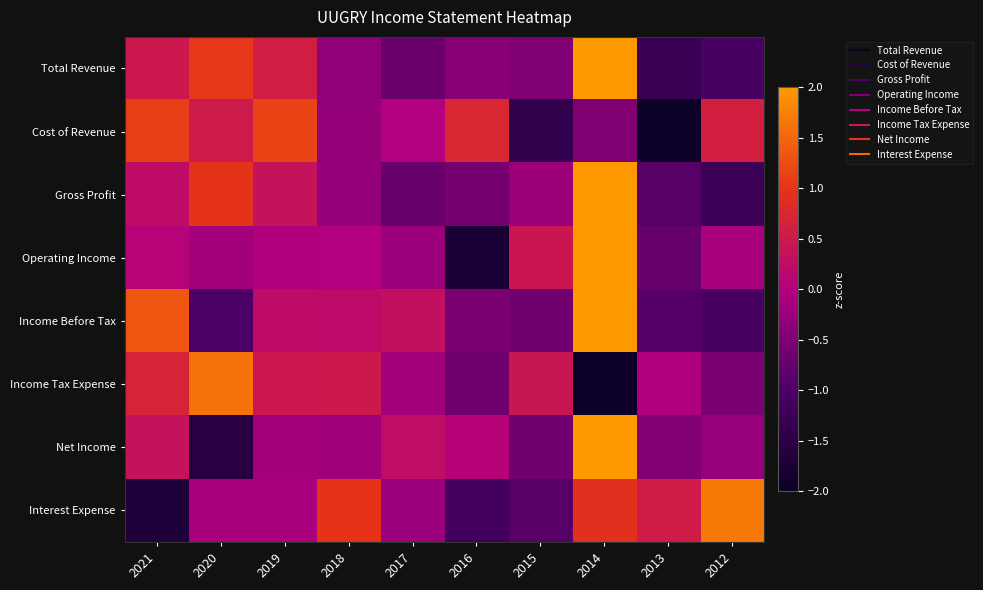

At how many categories does at least one series exceed -1?

10